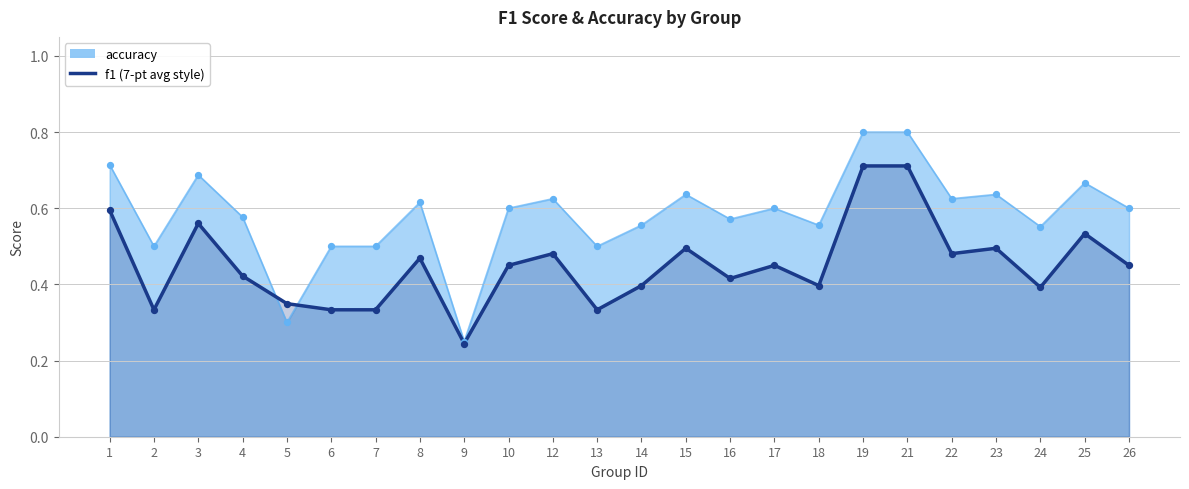

Which series has the largest total across all categories?

accuracy